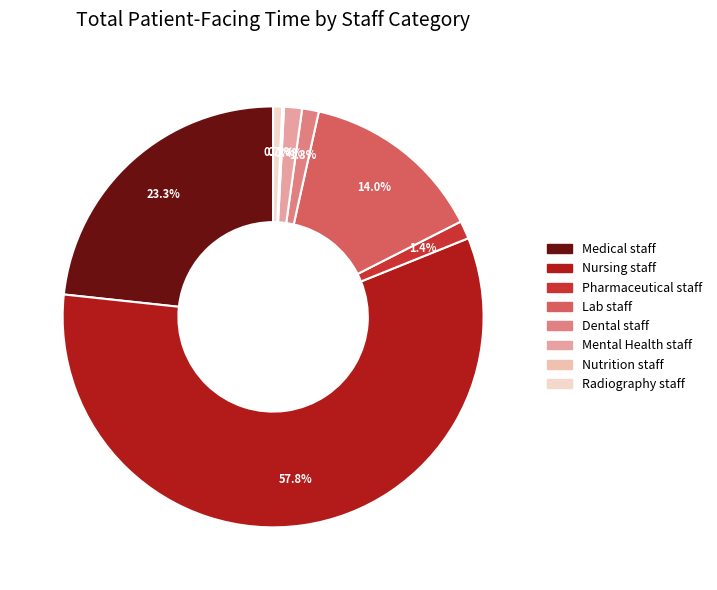

What is the largest slice in the pie chart?

Nursing staff